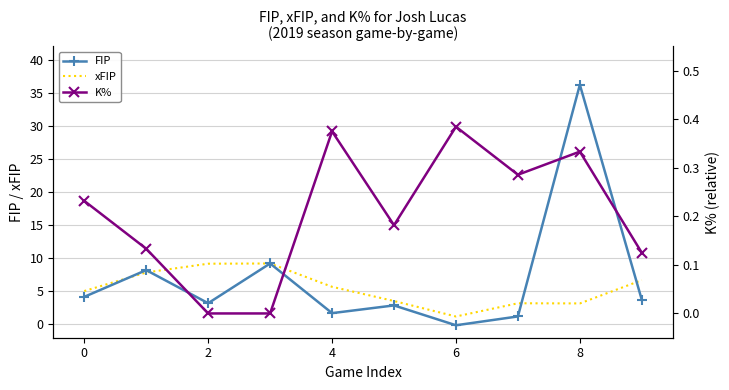

What is the minimum value for xFIP?

1.2